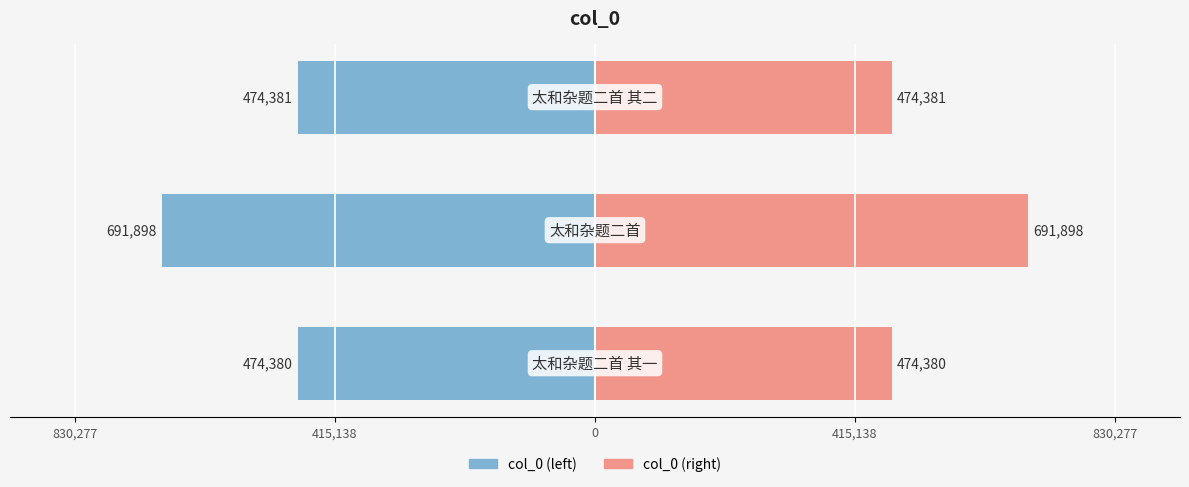

Rank the series by their maximum value, from highest to lowest.

col_0 (right), col_0 (left)